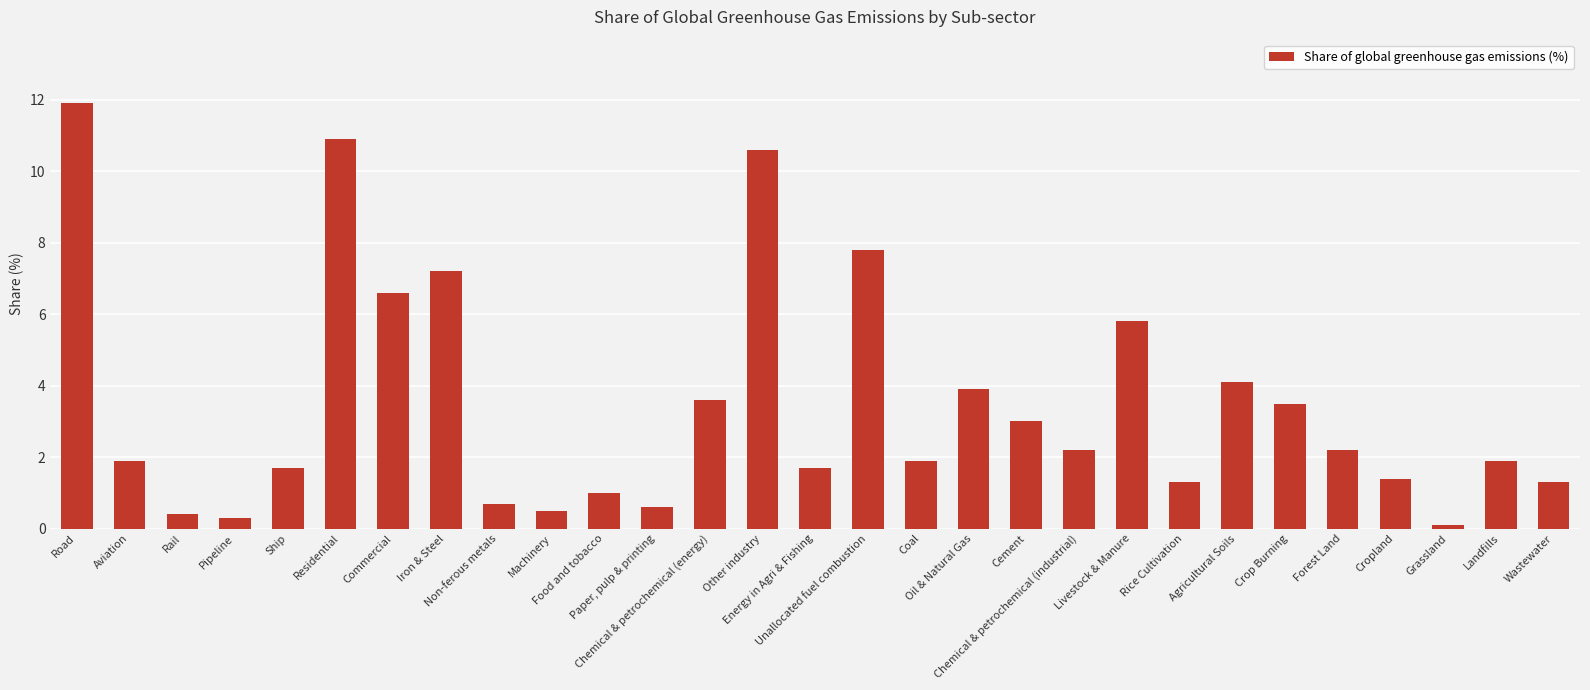

At which category does the chart reach its minimum across all series?

Grassland